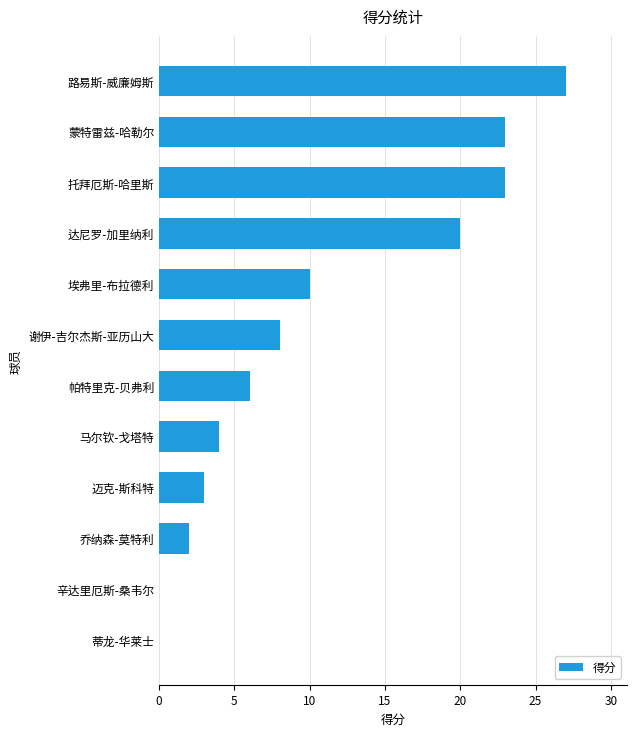

How many data points does each series have?

12